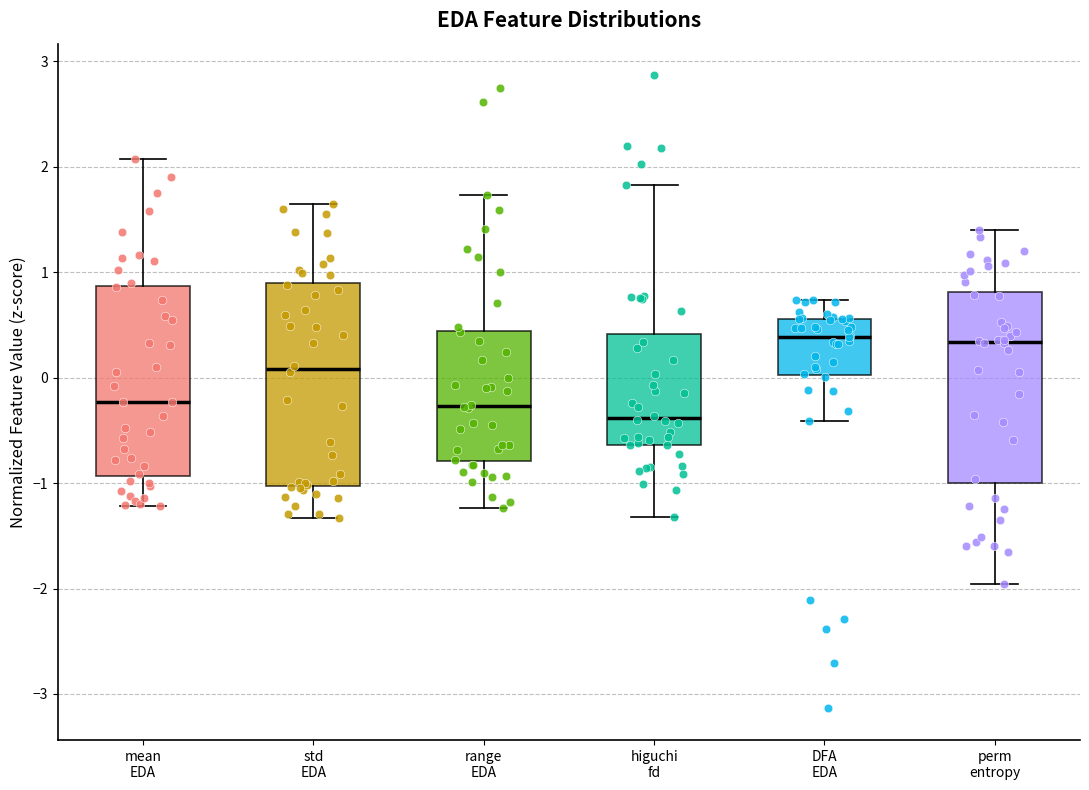

Reading left to right, read every box against the y-axis: the position of its median line, the range the box covers, and the ends of its whiskers. The values are not printed on the chart, so give them approximately, as read against the axis.

mean EDA: median -0.2, box -0.9 to 0.9, whiskers -1.2 to 2.1
std EDA: median 0.1, box -1.0 to 0.9, whiskers -1.3 to 1.6
range EDA: median -0.3, box -0.8 to 0.4, whiskers -1.2 to 1.7
higuchi fd: median -0.4, box -0.6 to 0.4, whiskers -1.3 to 1.8
DFA EDA: median 0.4, box 0.0 to 0.6, whiskers -0.4 to 0.7
perm entropy: median 0.3, box -1.0 to 0.8, whiskers -2.0 to 1.4